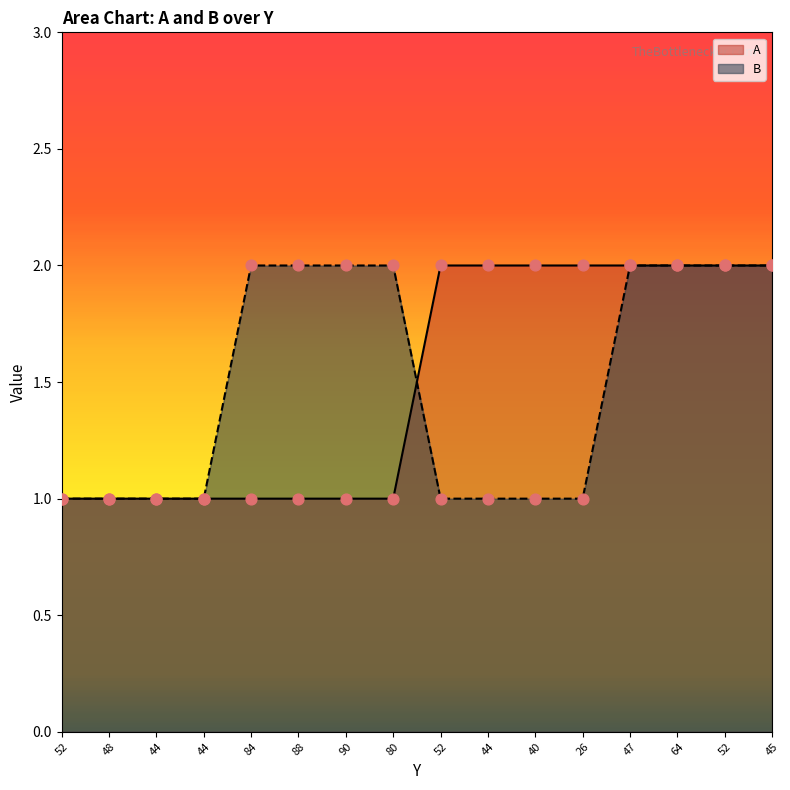

At how many categories does at least one series exceed 1?

12